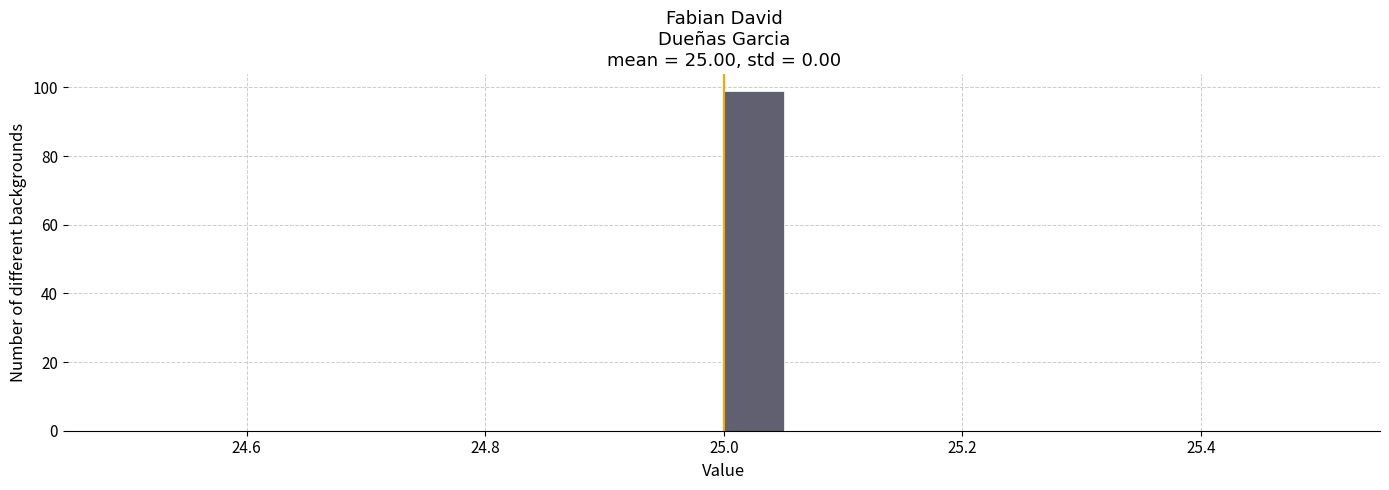

Around what value on the x-axis is the tallest bar? Give the approximate position of its centre, as read against the axis.

25.02